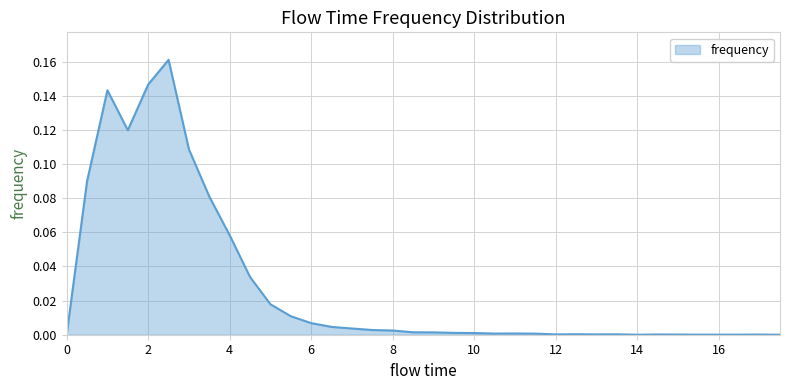

How many lines are shown in the chart?

1